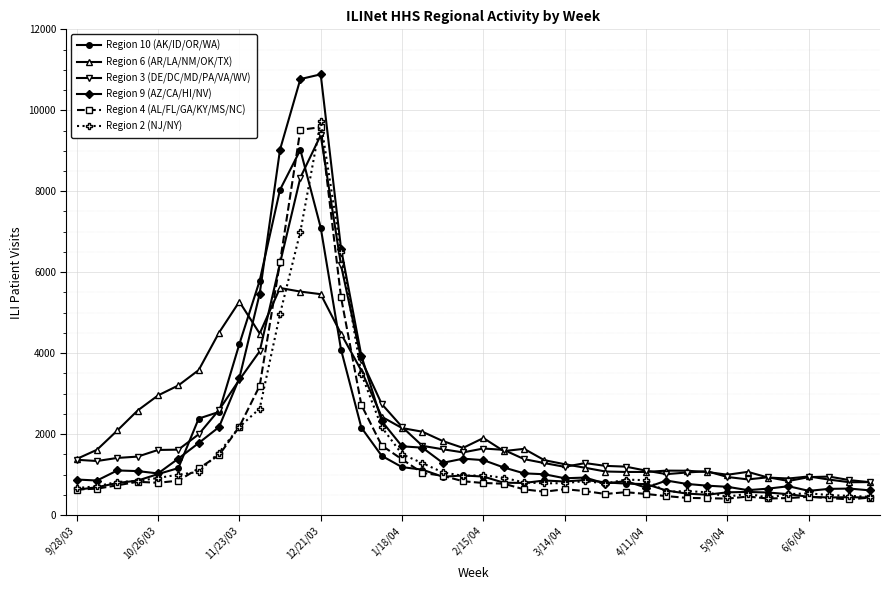

What is the minimum value for Region 10 (AK/ID/OR/WA)?

431